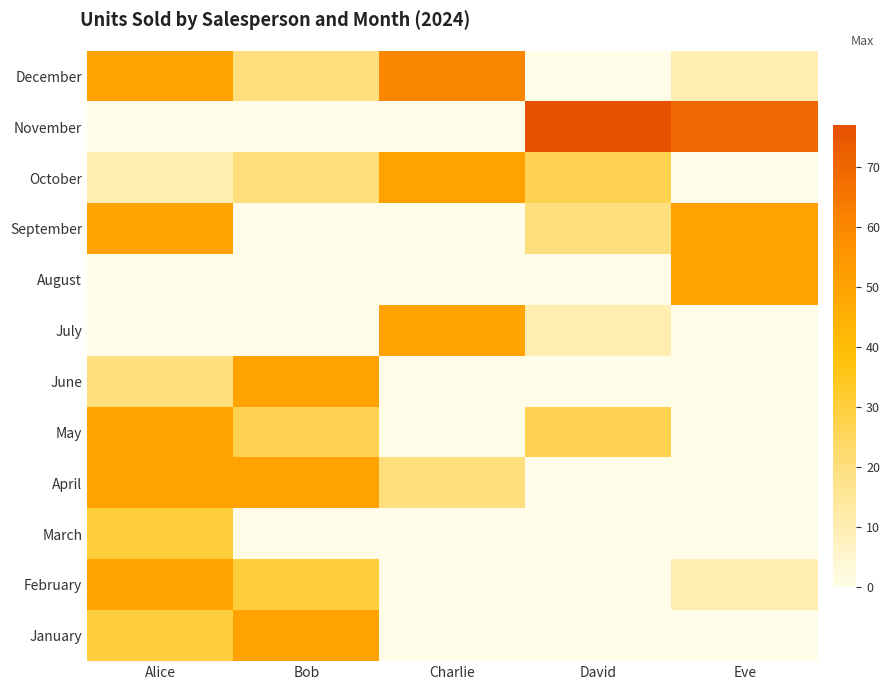

Reading left to right, what are all the values shown in this chart?

January: Alice=30	Bob=50	Charlie=0	David=0	Eve=0
February: Alice=50	Bob=30	Charlie=0	David=0	Eve=10
March: Alice=30	Bob=0	Charlie=0	David=0	Eve=0
April: Alice=50	Bob=50	Charlie=20	David=0	Eve=0
May: Alice=50	Bob=27	Charlie=0	David=27	Eve=0
June: Alice=20	Bob=50	Charlie=0	David=0	Eve=0
July: Alice=0	Bob=0	Charlie=50	David=10	Eve=0
August: Alice=0	Bob=0	Charlie=0	David=0	Eve=50
September: Alice=50	Bob=0	Charlie=0	David=20	Eve=50
October: Alice=10	Bob=20	Charlie=50	David=27	Eve=0
November: Alice=0	Bob=0	Charlie=0	David=77	Eve=70
December: Alice=50	Bob=20	Charlie=60	David=0	Eve=10